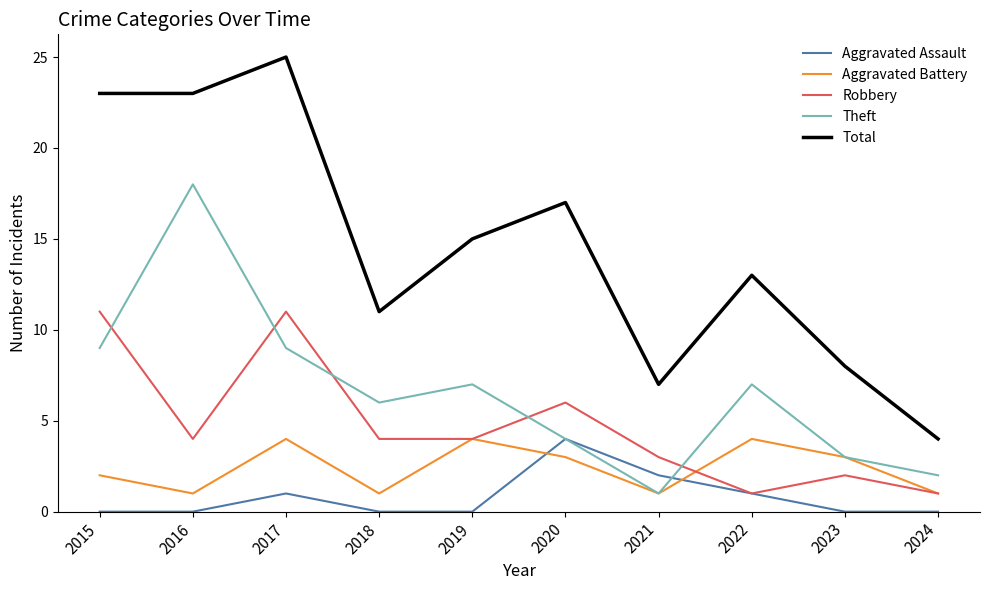

Between 2017 and 2020, which series saw the biggest shift?

Total